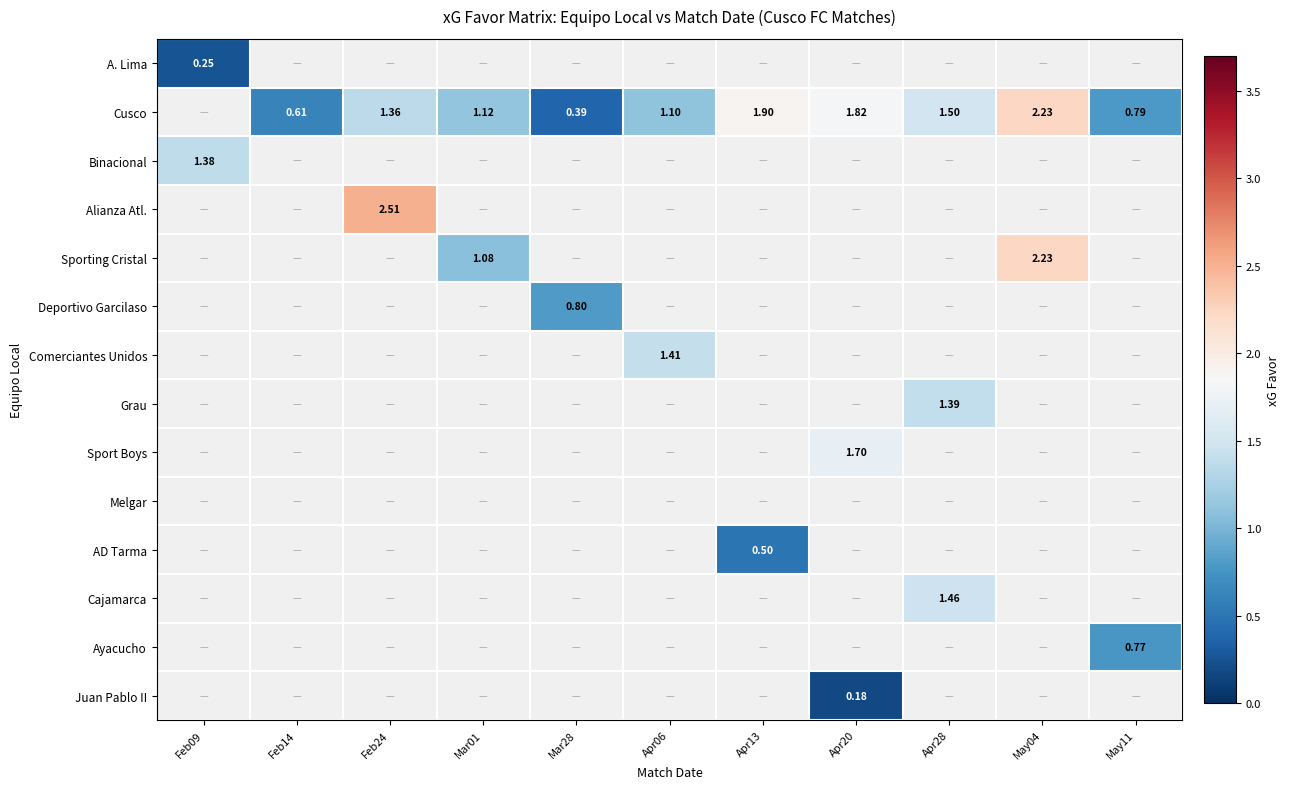

What is the approximate value of Comerciantes Unidos at Apr06?

1.4